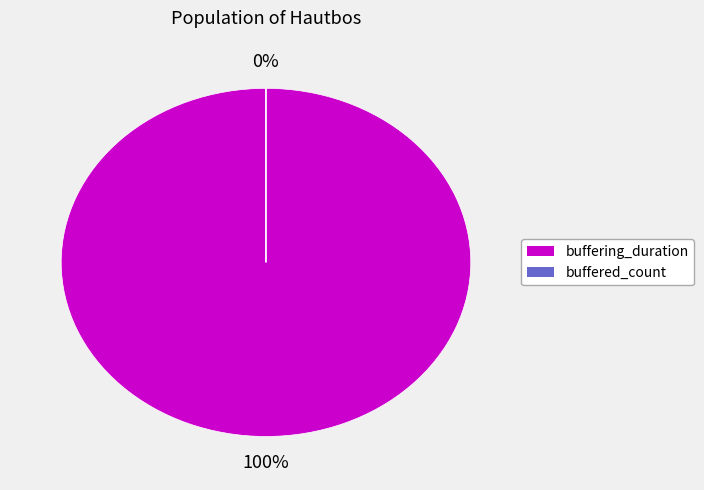

Which slice is the largest?

buffering_duration